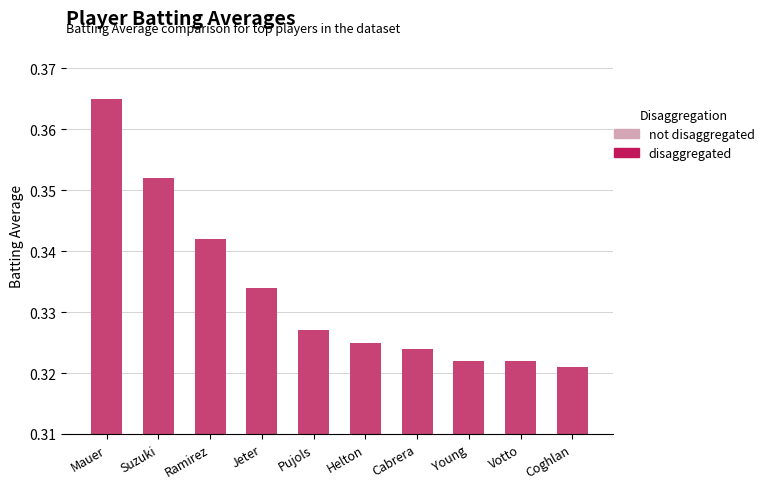

What position from the left is Coghlan?

10